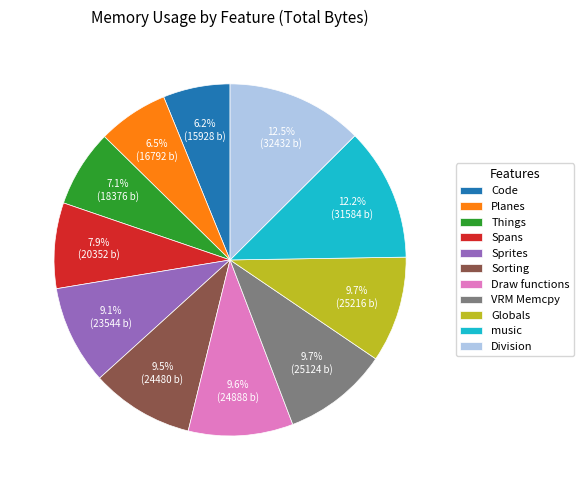

The Sprites slice represents 9% of the pie. True or false?

True